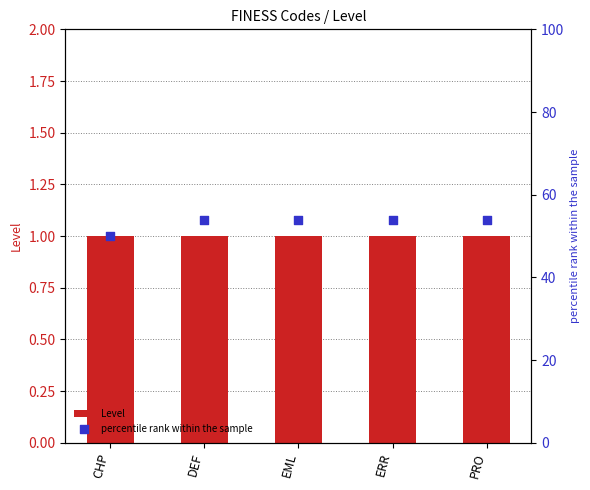

At how many categories does at least one series exceed 33?

5